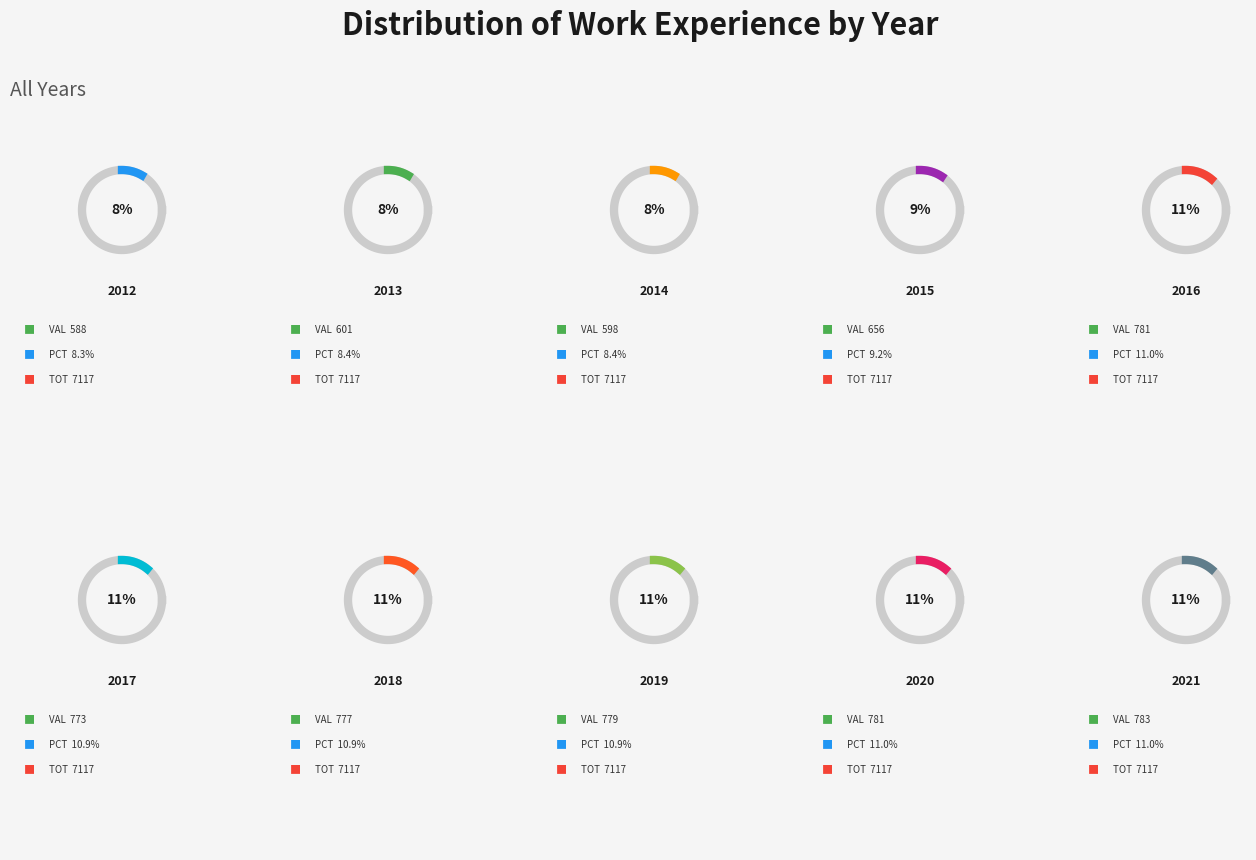

What is the change in value from 2012 to 2020?

+193